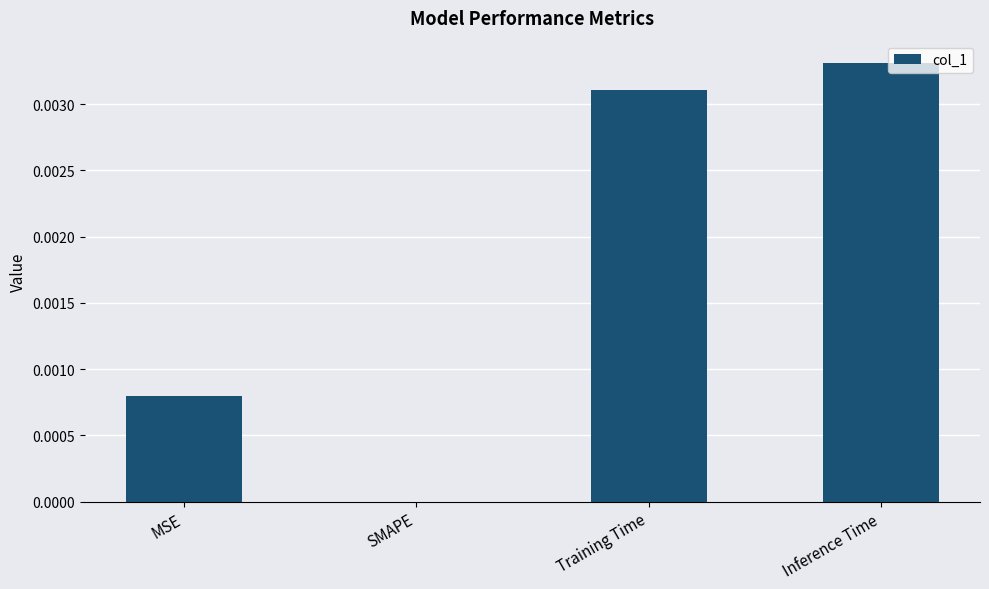

Are the bars grouped side by side (vs. stacked)?

No